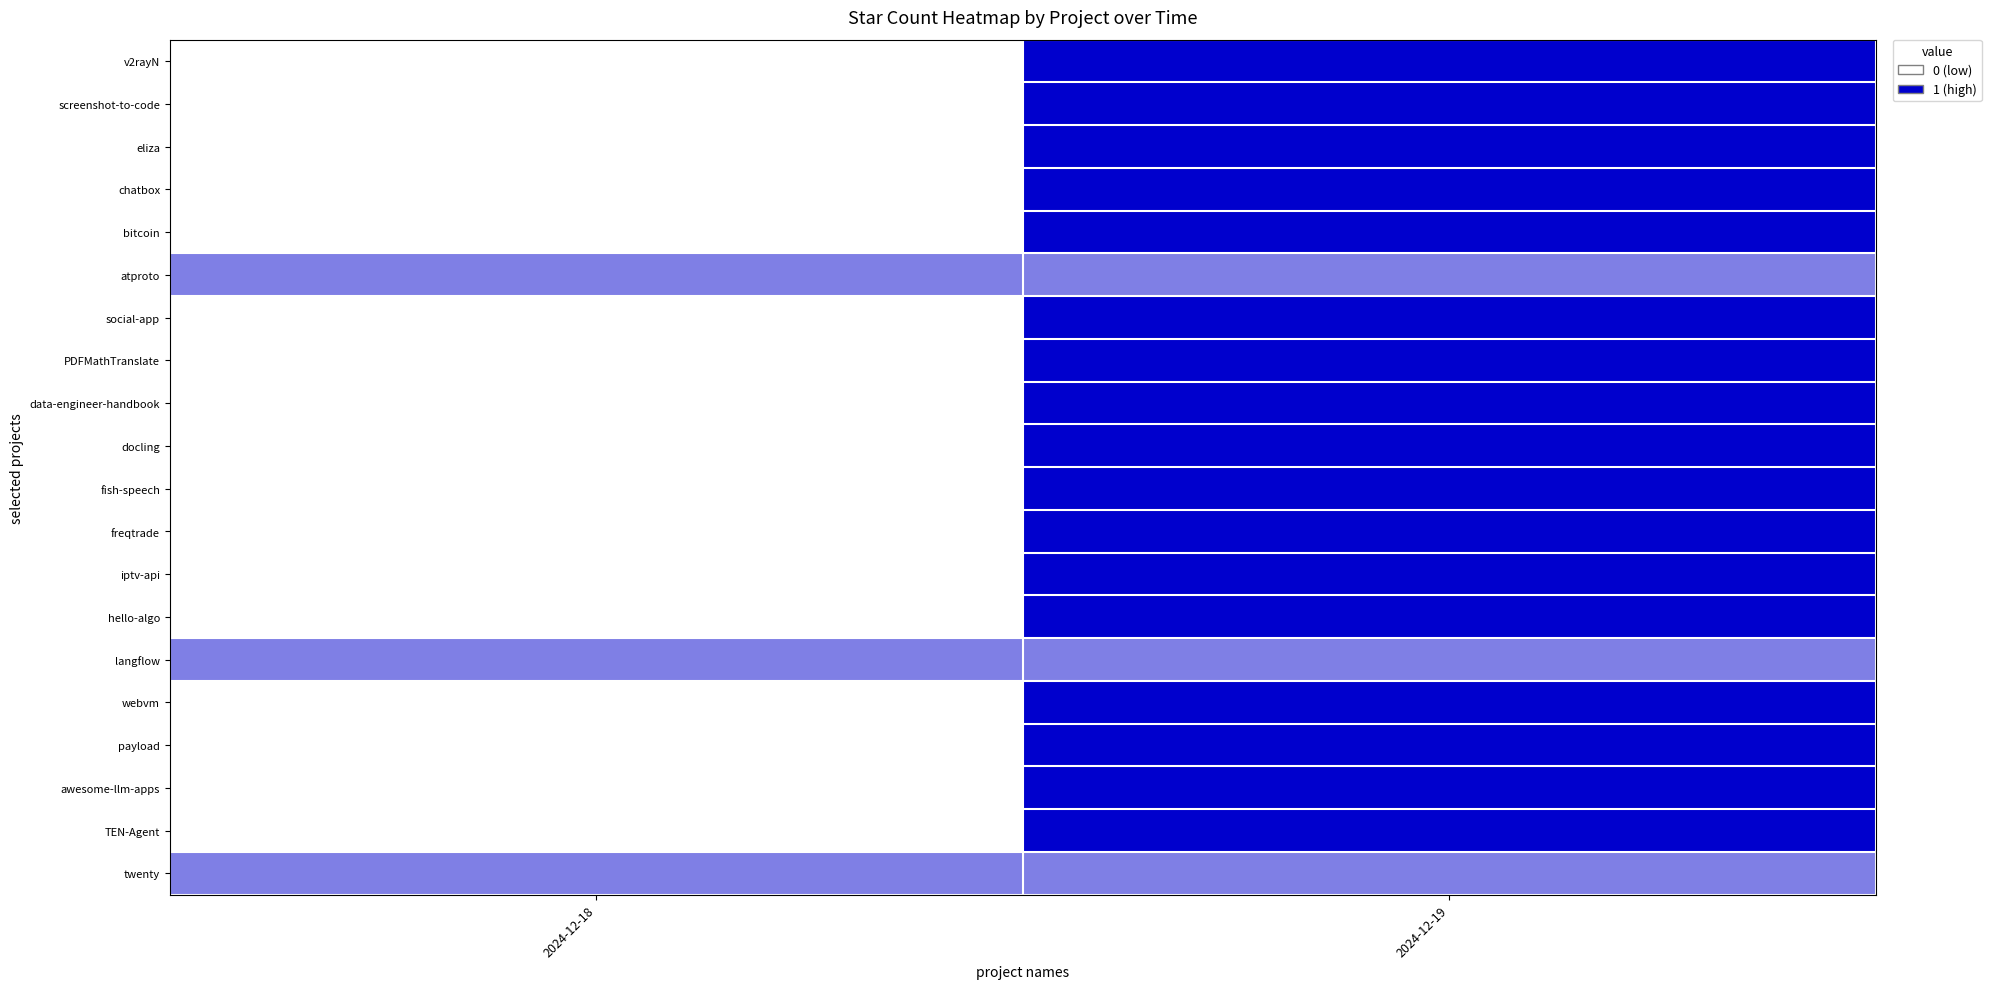

Reading right to left, list all the values displayed in this chart.

v2rayN: 2024-12-19=1.0	2024-12-18=0.0
screenshot-to-code: 2024-12-19=1.0	2024-12-18=0.0
eliza: 2024-12-19=1.0	2024-12-18=0.0
chatbox: 2024-12-19=1.0	2024-12-18=0.0
bitcoin: 2024-12-19=1.0	2024-12-18=0.0
atproto: 2024-12-19=0.5	2024-12-18=0.5
social-app: 2024-12-19=1.0	2024-12-18=0.0
PDFMathTranslate: 2024-12-19=1.0	2024-12-18=0.0
data-engineer-handbook: 2024-12-19=1.0	2024-12-18=0.0
docling: 2024-12-19=1.0	2024-12-18=0.0
fish-speech: 2024-12-19=1.0	2024-12-18=0.0
freqtrade: 2024-12-19=1.0	2024-12-18=0.0
iptv-api: 2024-12-19=1.0	2024-12-18=0.0
hello-algo: 2024-12-19=1.0	2024-12-18=0.0
langflow: 2024-12-19=0.5	2024-12-18=0.5
webvm: 2024-12-19=1.0	2024-12-18=0.0
payload: 2024-12-19=1.0	2024-12-18=0.0
awesome-llm-apps: 2024-12-19=1.0	2024-12-18=0.0
TEN-Agent: 2024-12-19=1.0	2024-12-18=0.0
twenty: 2024-12-19=0.5	2024-12-18=0.5